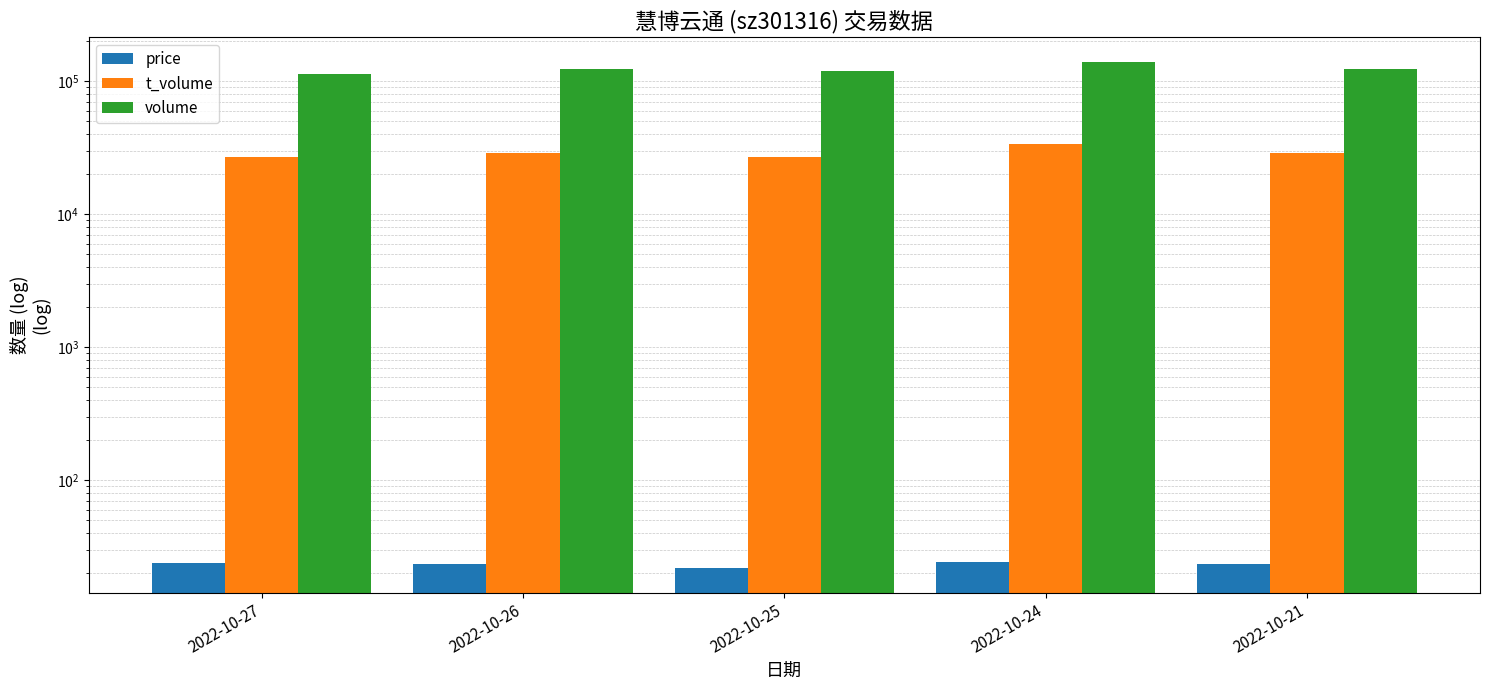

What value does the volume series have at 2022-10-21?

123037.0